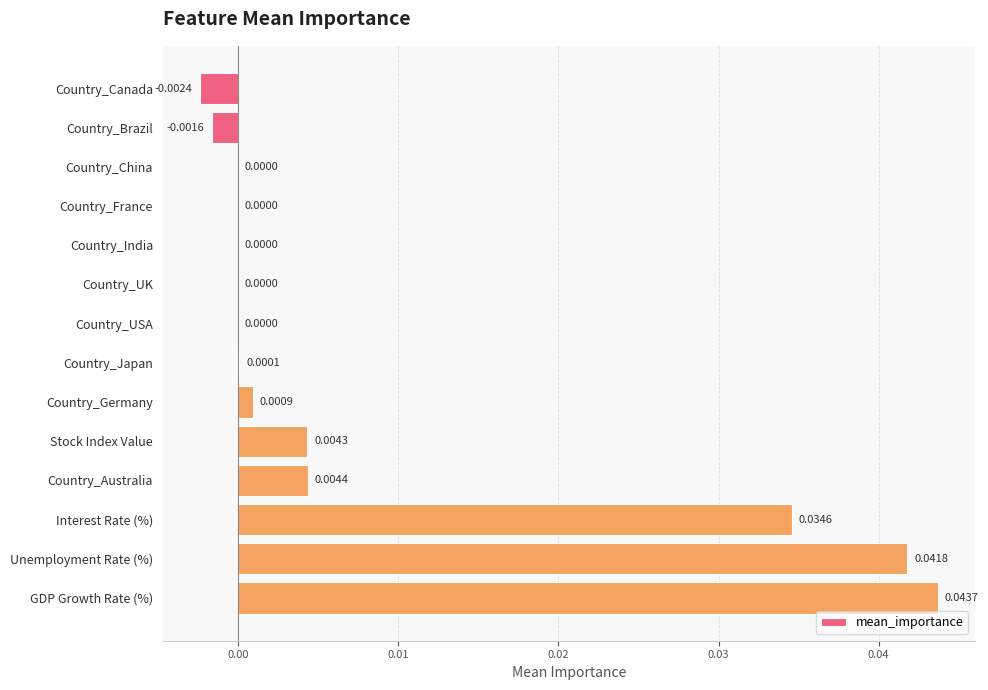

Which category has the highest value across all series?

GDP Growth Rate (%)